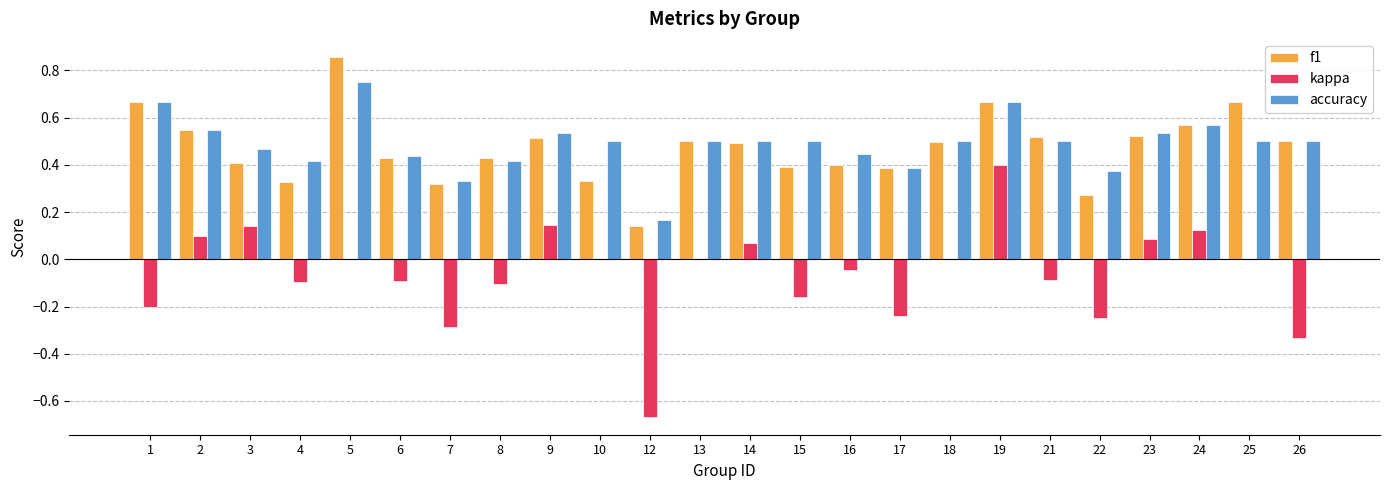

Which series changed the most between 6 and 18?

kappa